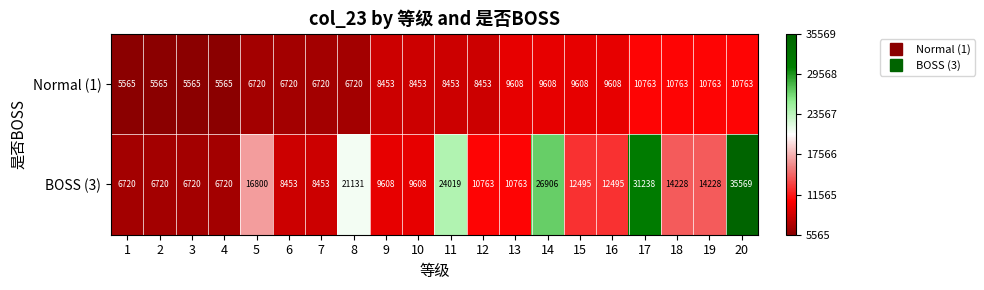

What is the total value across all series at 10?

18061